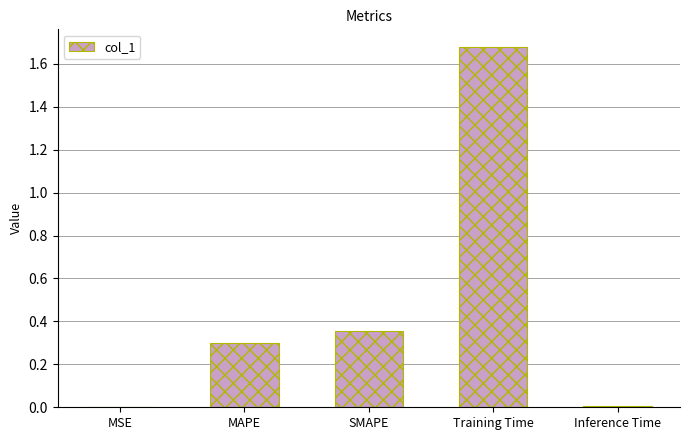

What is the approximate value at MAPE?

0.3